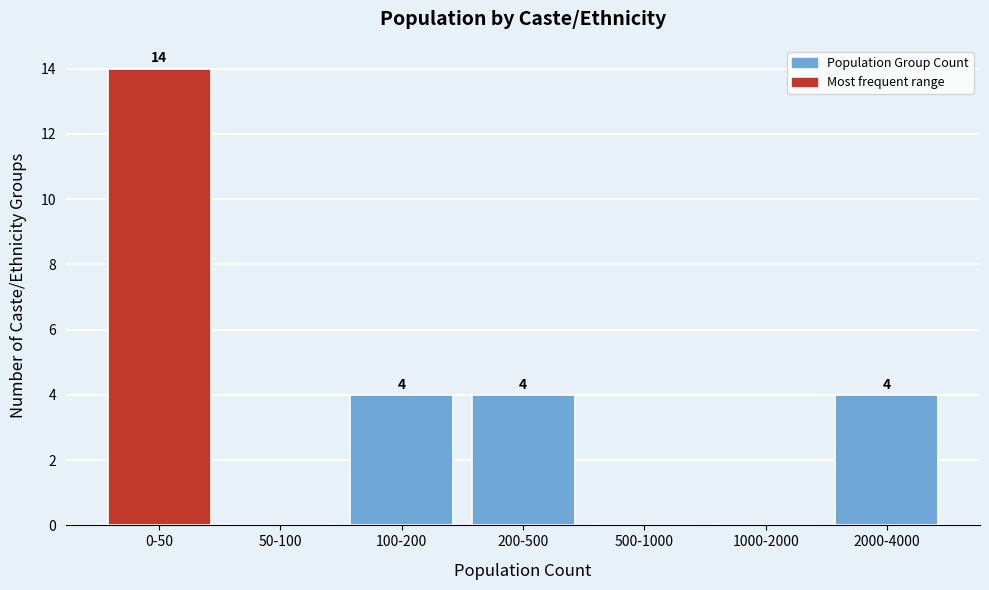

Reading left to right, list all the values displayed in this chart.

0-50=14	50-100=0	100-200=4	200-500=4	500-1000=0	1000-2000=0	2000-4000=4